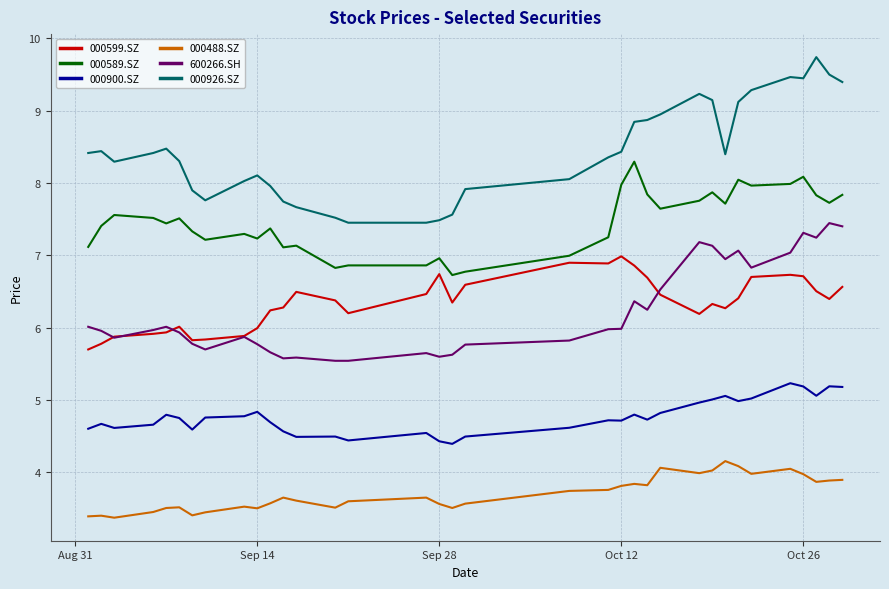

Which series has the largest total across all categories?

000926.SZ